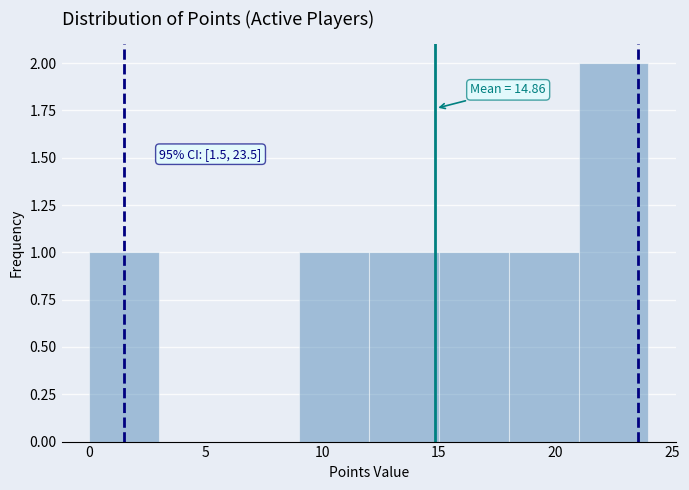

Over which range of the x-axis is the bar tallest?

21 to 24